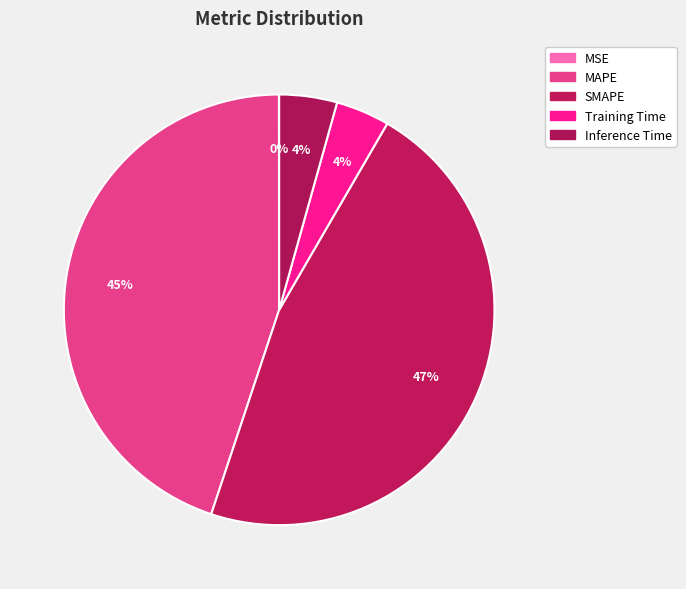

To the nearest percent, what is the combined percentage of Inference Time and MAPE?

49%